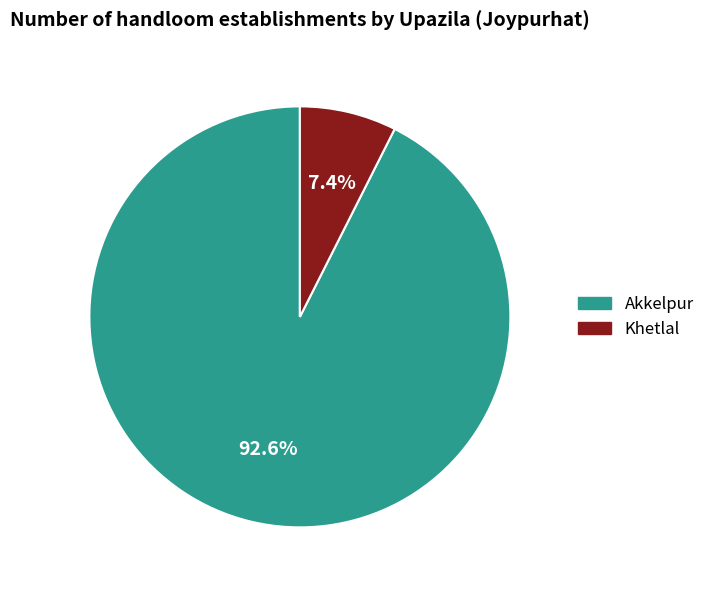

The Akkelpur slice represents 99% of the pie. True or false?

False